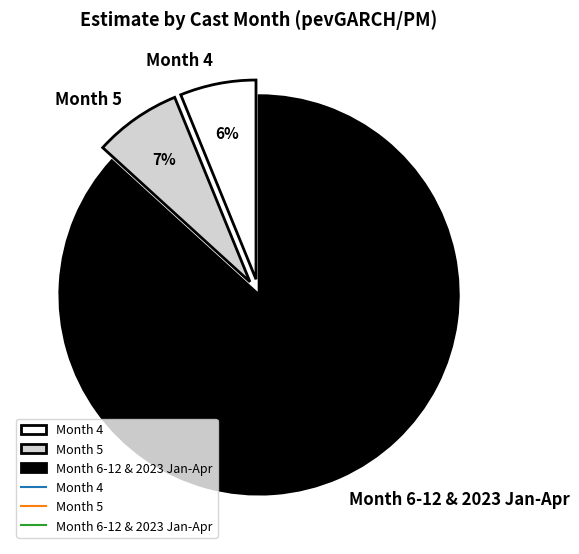

Count the number of slices in the pie.

3